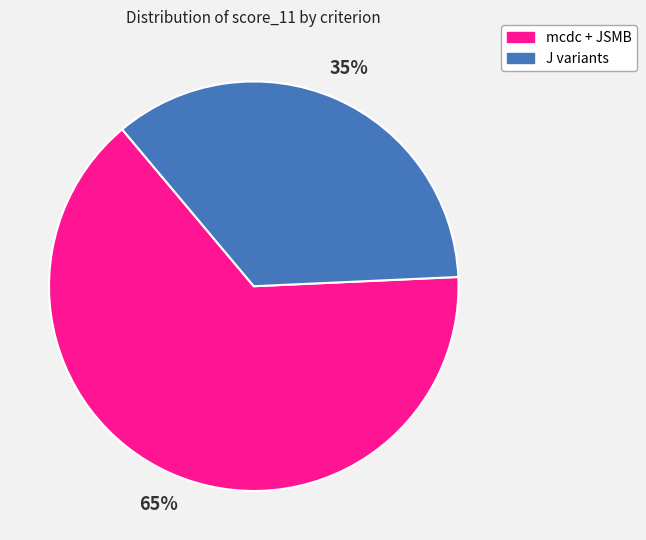

Is it true that mcdc + JSMB is 65% of the pie?

True